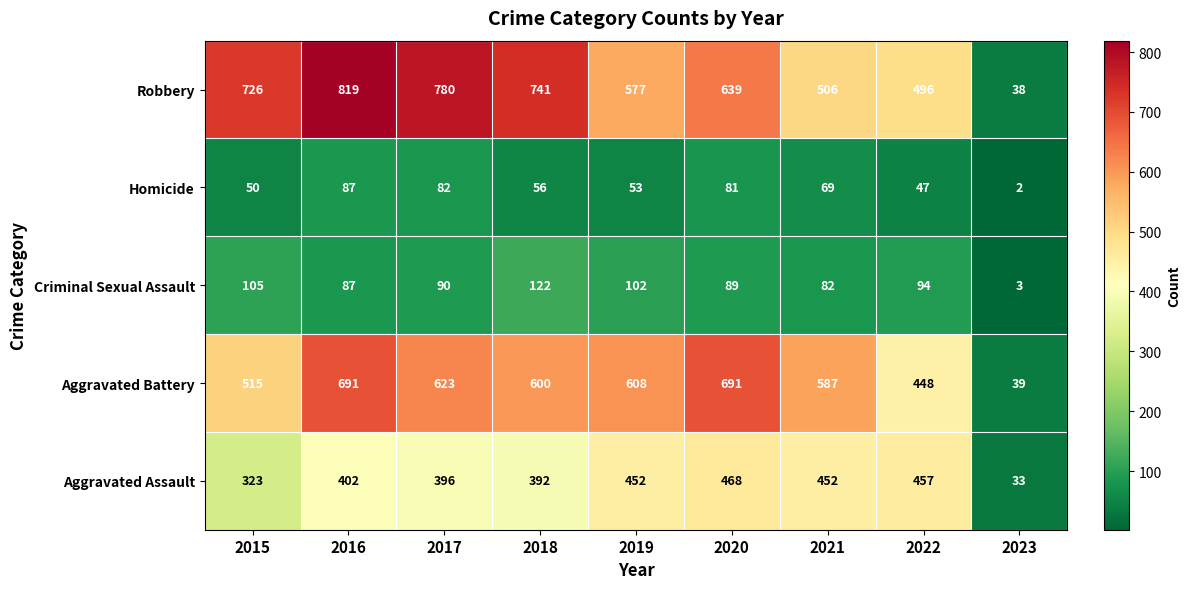

How many values in the Aggravated Assault series are below 402?

4